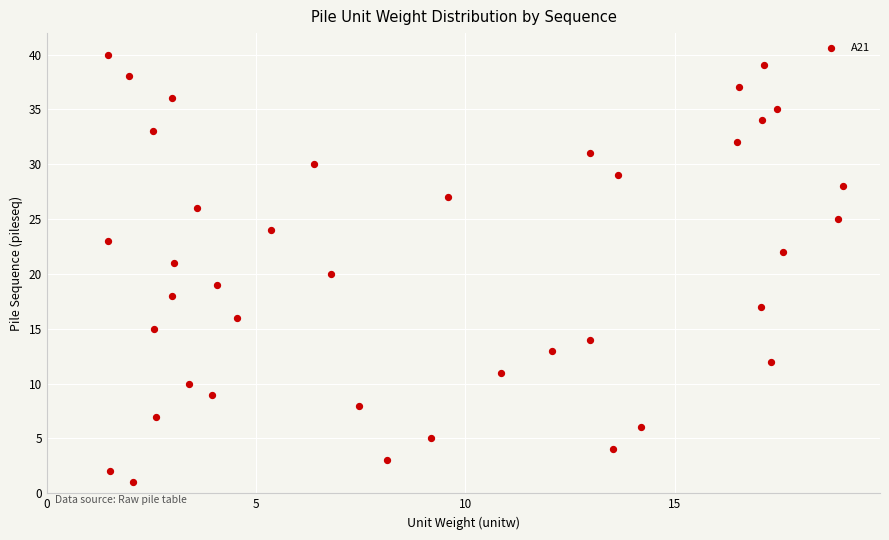

What is the range of Y values (max minus min)?

39